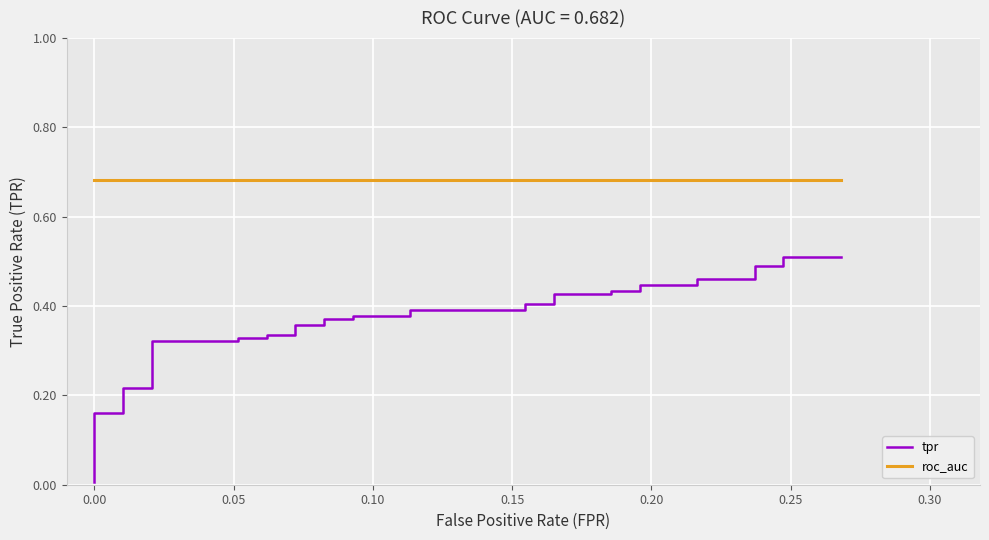

Reading left to right, extract all data points from this chart.

tpr: 0.0	0.0	0.1	0.1	0.1	0.1	0.1	0.1	0.2	0.2	0.2	0.2	0.3	0.3	0.3	0.3	0.3	0.3	0.4	0.4	0.4	0.4	0.4	0.4	0.4	0.4	0.4	0.4	0.4	0.4	0.4	0.4	0.4	0.4	0.5	0.5	0.5	0.5	0.5	0.5
roc_auc: 0.7	0.7	0.7	0.7	0.7	0.7	0.7	0.7	0.7	0.7	0.7	0.7	0.7	0.7	0.7	0.7	0.7	0.7	0.7	0.7	0.7	0.7	0.7	0.7	0.7	0.7	0.7	0.7	0.7	0.7	0.7	0.7	0.7	0.7	0.7	0.7	0.7	0.7	0.7	0.7